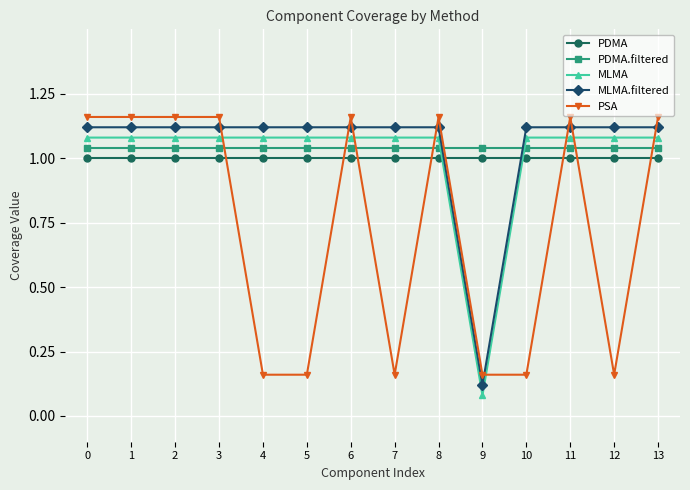

The value of PDMA at 11 is 1.0. True or false?

True